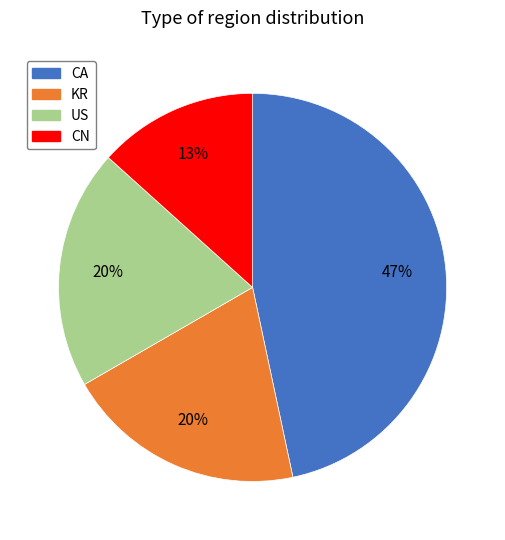

True or false: CA accounts for 47% of the total.

True